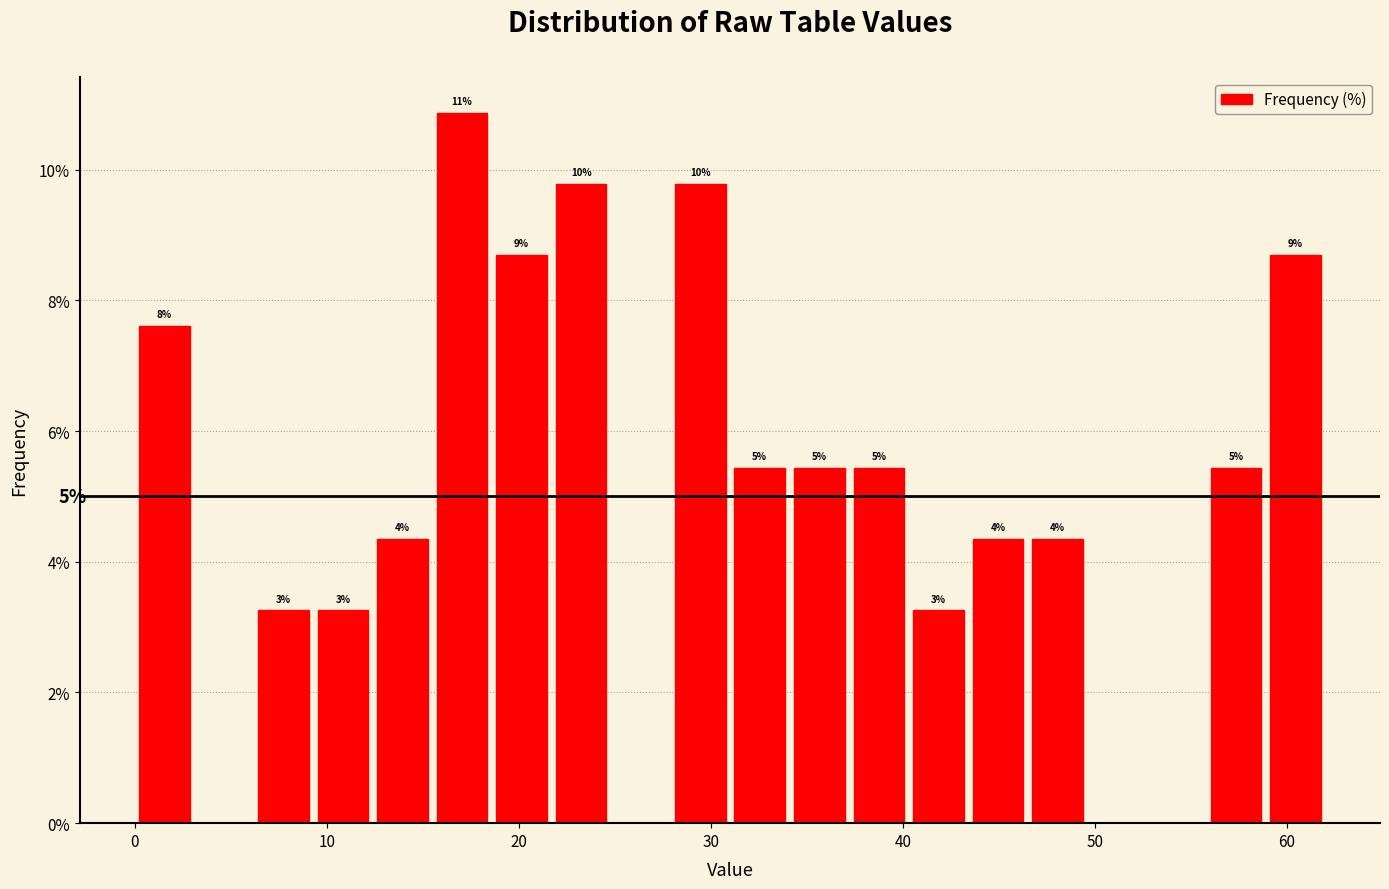

Around what value on the x-axis is the tallest bar? Give the approximate position of its centre, as read against the axis.

17